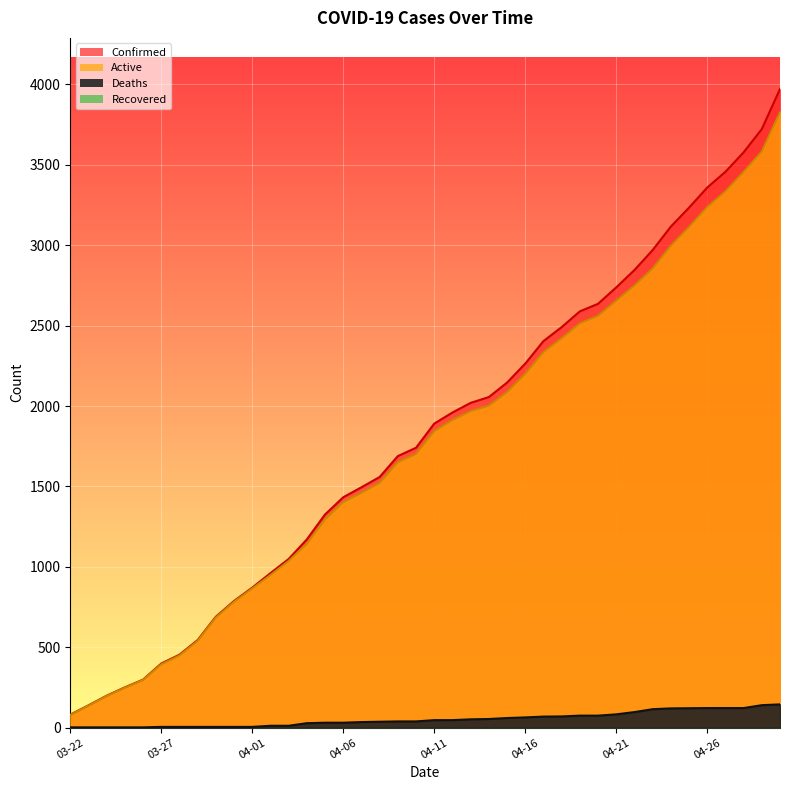

At how many categories does at least one series exceed 1754?

20